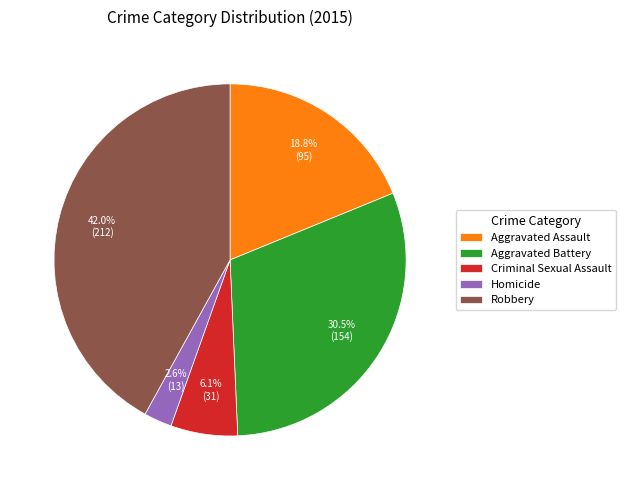

What portion of the pie excludes Robbery?

58.0%